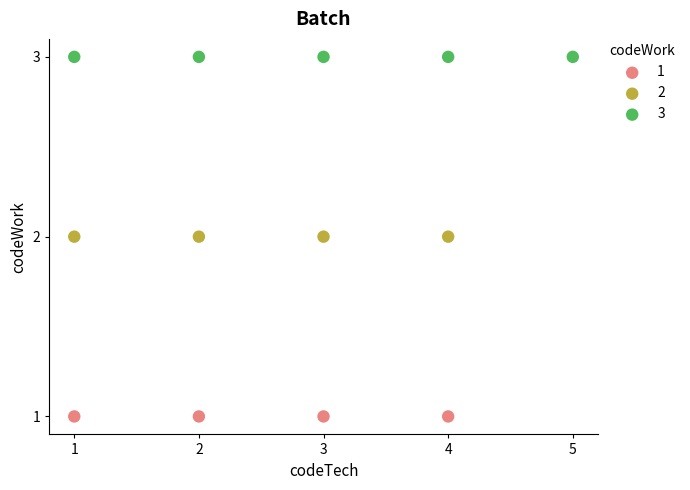

Which series contains the highest Y value?

3